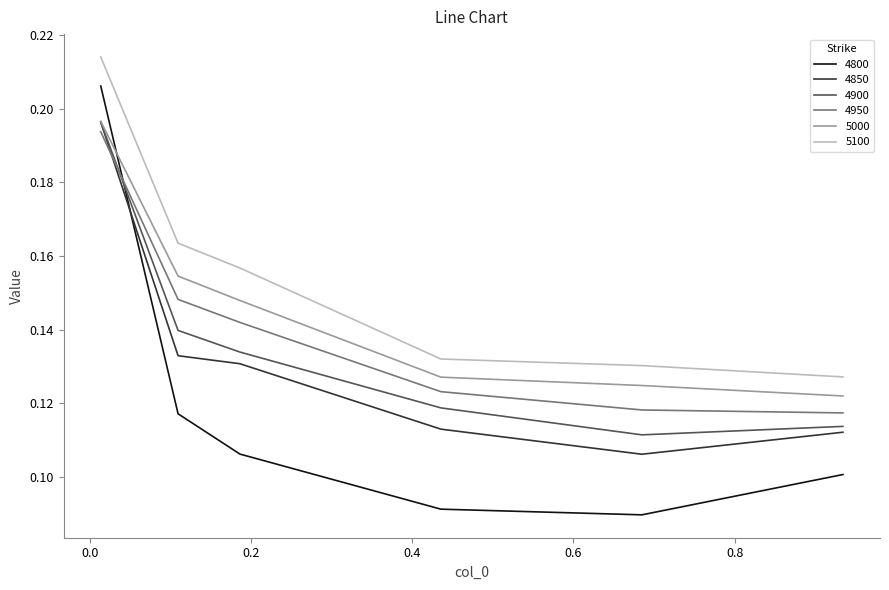

Which series has the largest total across all categories?

5100